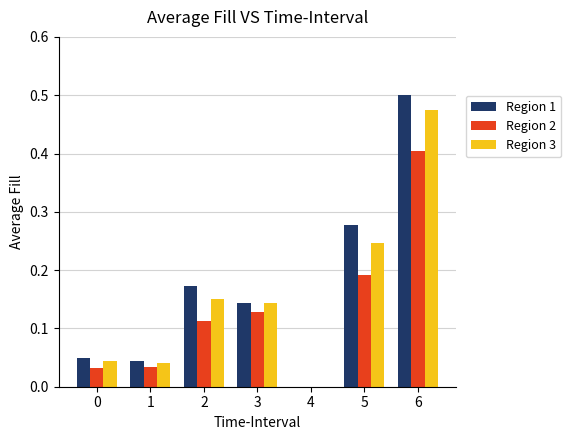

What is the sum of all Region 2 values?

0.9